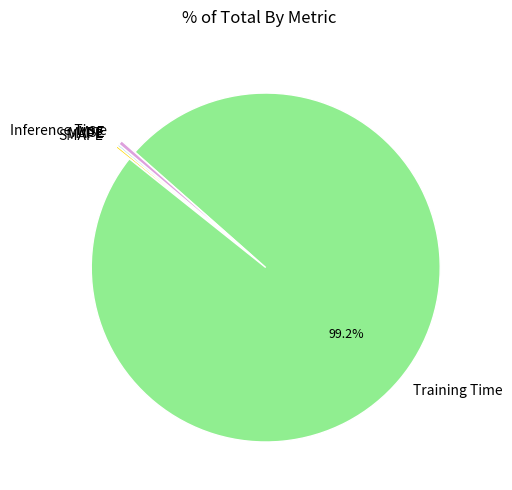

Which category has the biggest portion of the pie?

Training Time